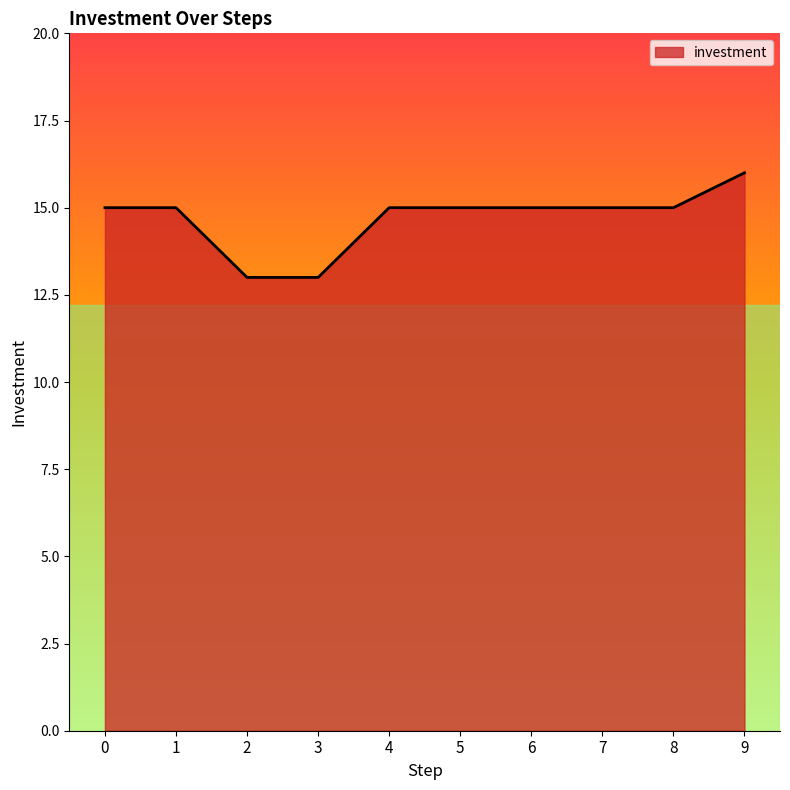

The value at 8 is 15. True or false?

True